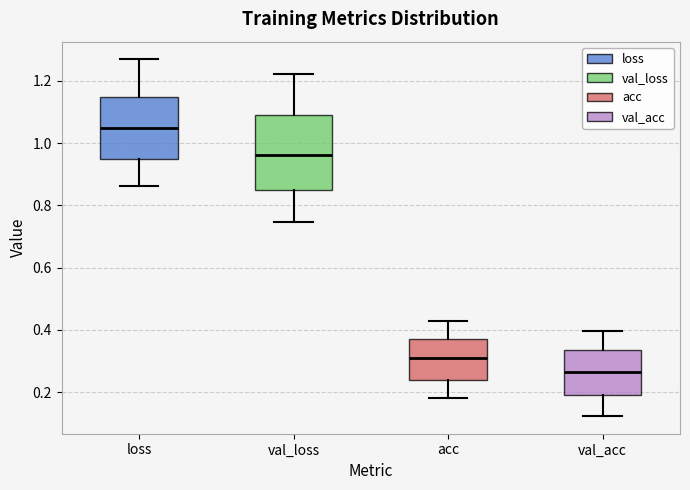

Which box's median line is the highest?

loss